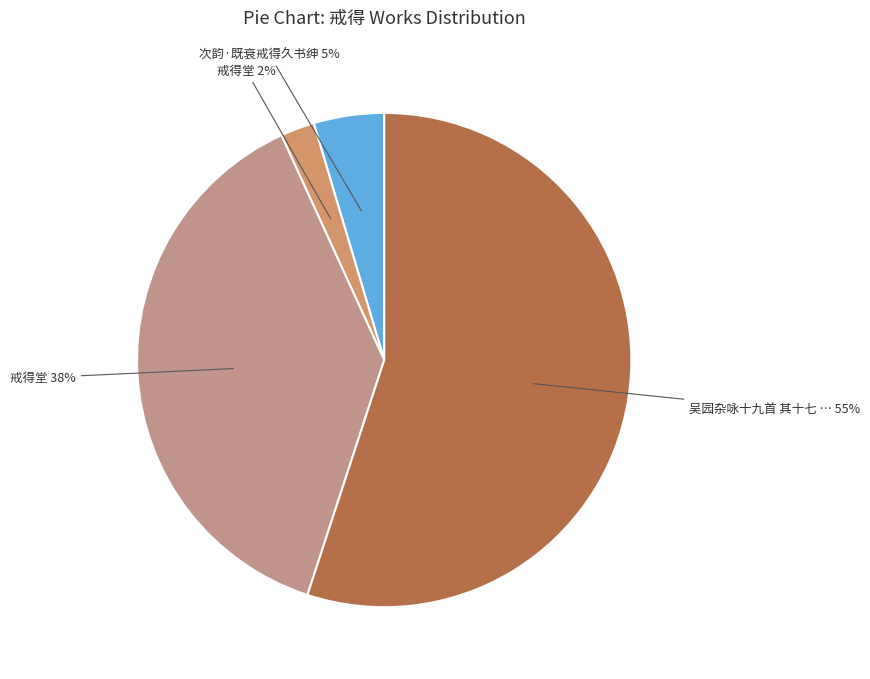

How many segments does this pie chart have?

4